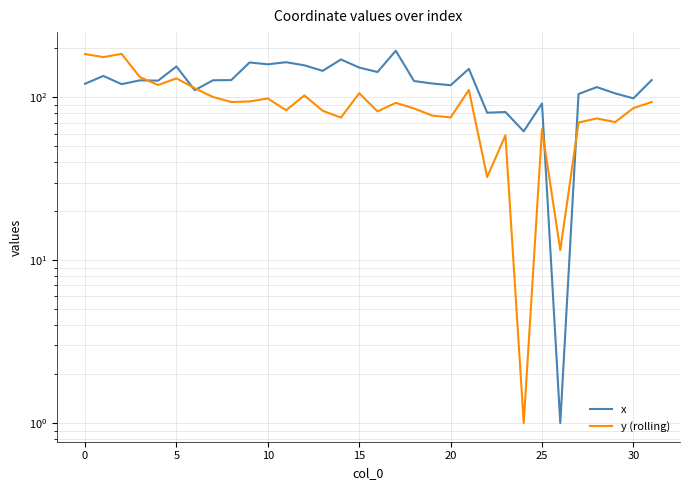

The value of x at 31 is 60.7. True or false?

False